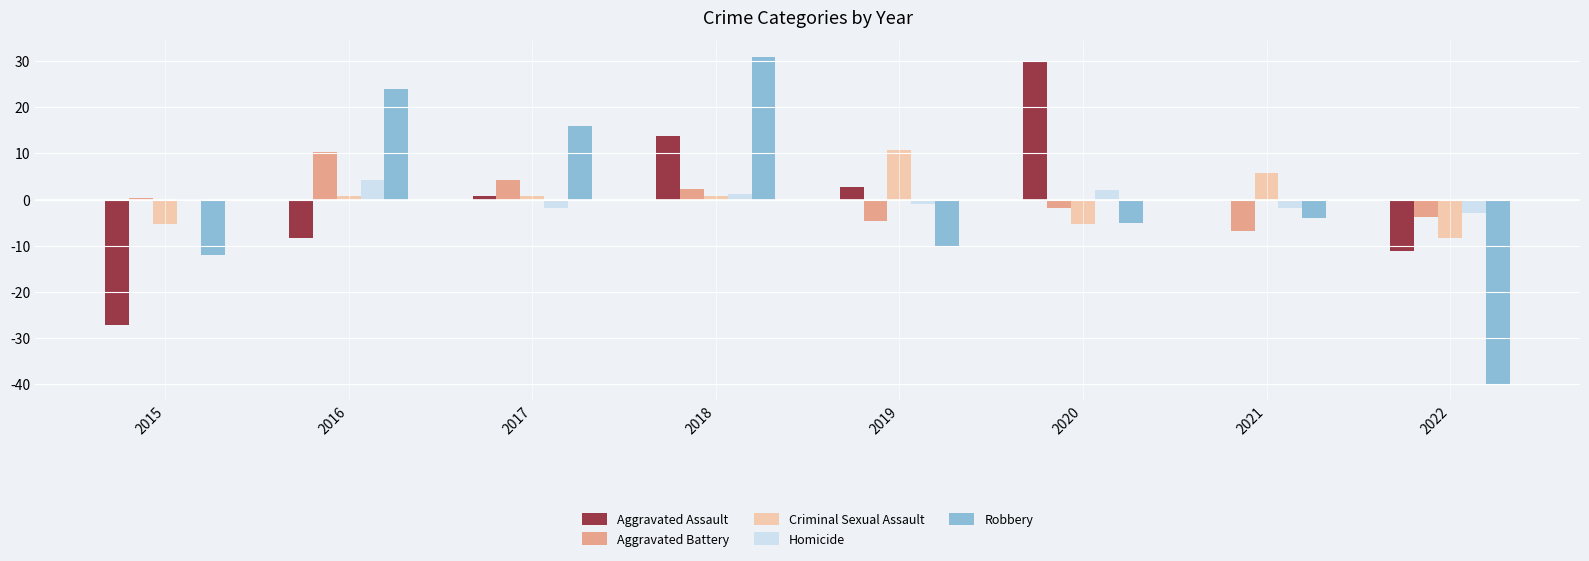

Are the bars horizontal?

No